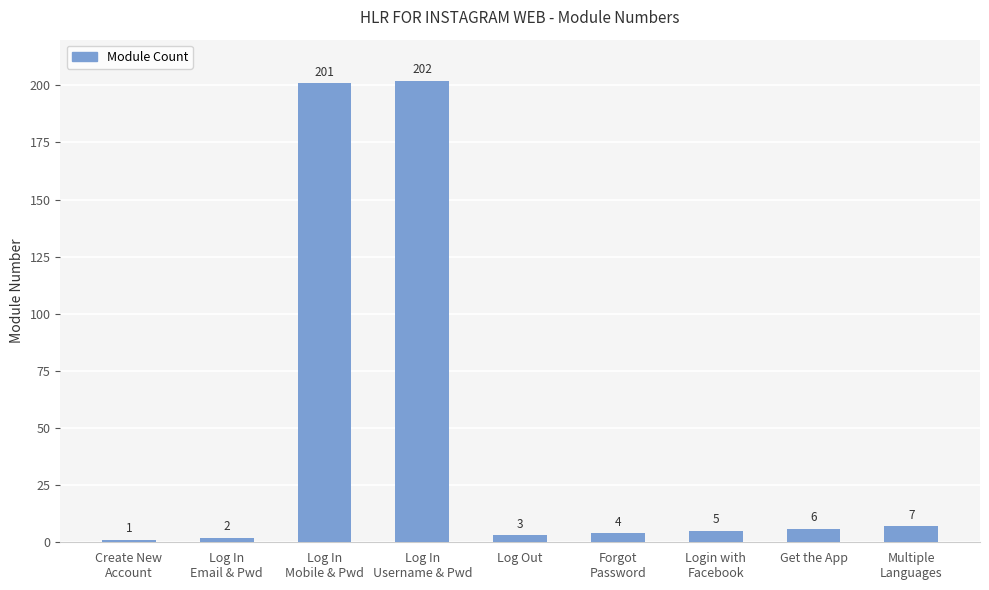

Reading right to left, transcribe all the data shown in this chart.

Multiple
Languages=7	Get the App=6	Login with
Facebook=5	Forgot
Password=4	Log Out=3	Log In
Username & Pwd=202	Log In
Mobile & Pwd=201	Log In
Email & Pwd=2	Create New
Account=1